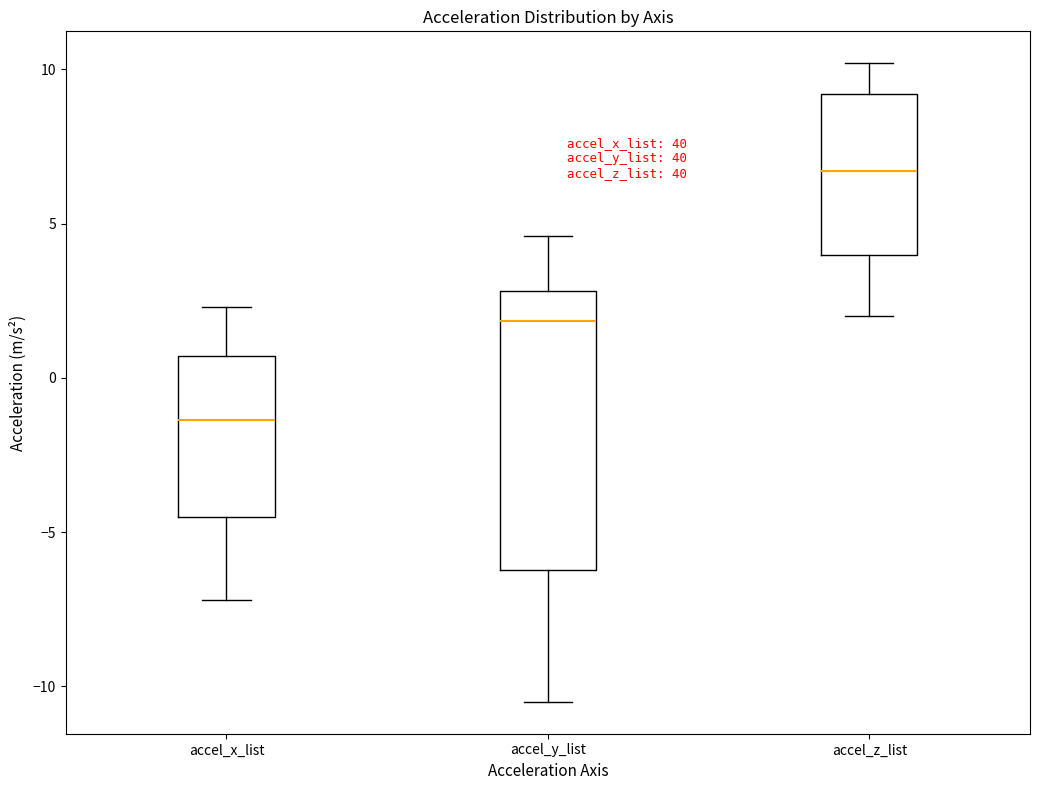

Reading left to right, transcribe this box plot: for each box, give where its median line is, the range the box spans, and where its two whiskers end, as read against the y-axis. The values are not printed on the chart, so give them approximately, as read against the axis.

accel_x_list: median -1.5, box -4.5 to 0.5, whiskers -7.0 to 2.5
accel_y_list: median 2.0, box -6.0 to 3.0, whiskers -10.5 to 4.5
accel_z_list: median 6.5, box 4.0 to 9.0, whiskers 2.0 to 10.0